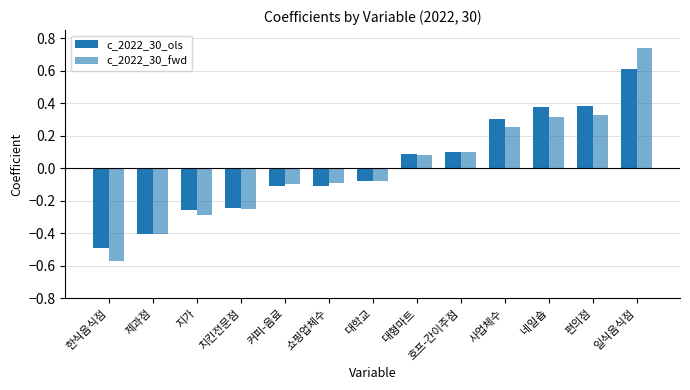

What is the label of the 8th bar from the right?

쇼핑업체수